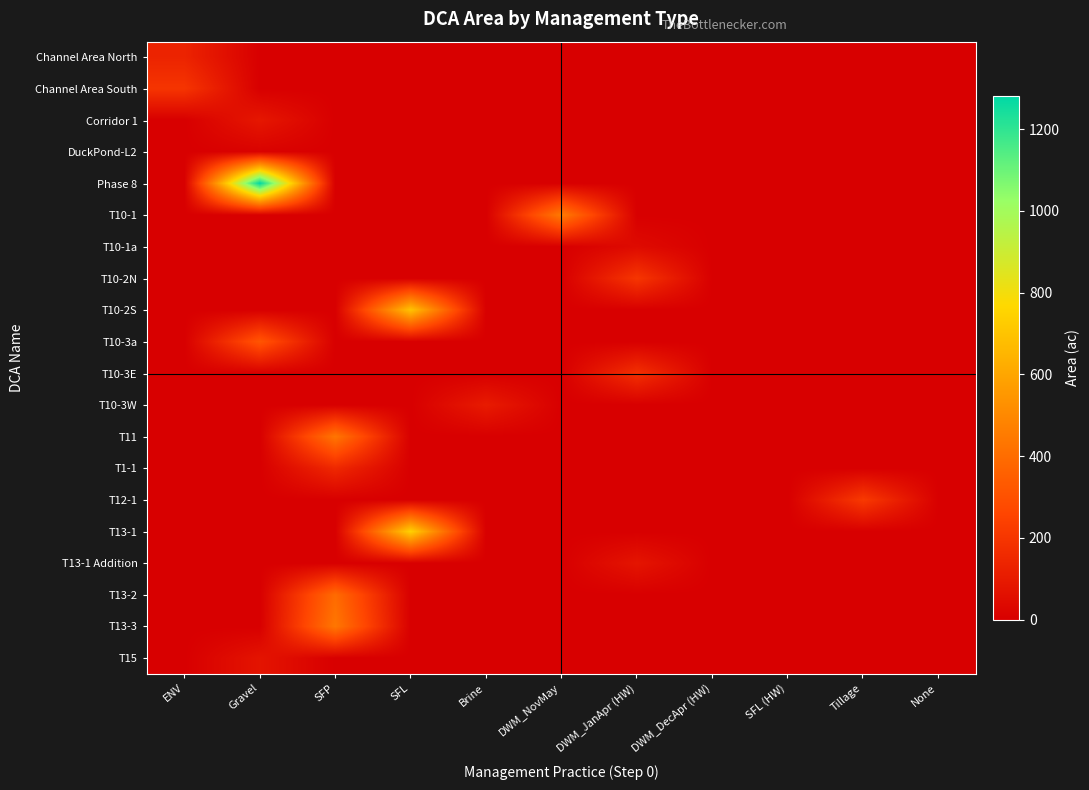

At which category is the sum across all series the highest?

Gravel